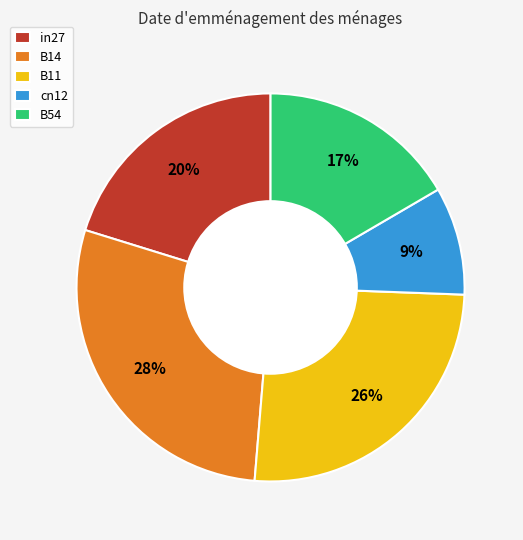

True or false: cn12 accounts for 15% of the total.

False